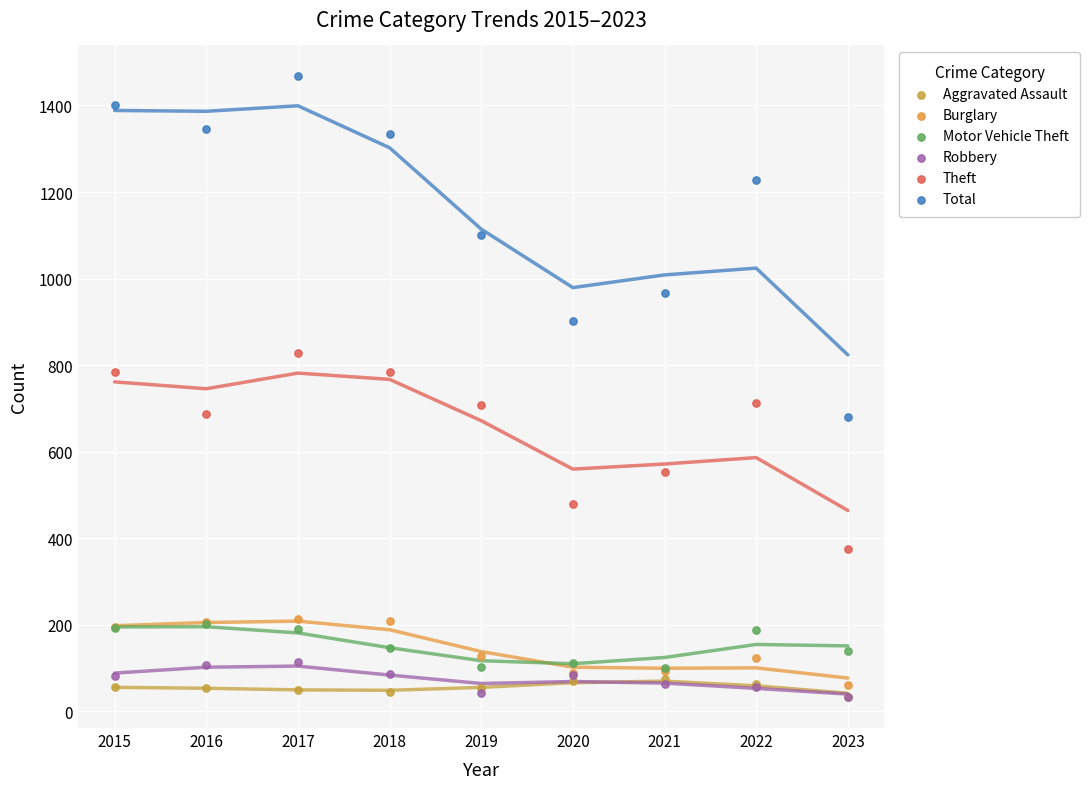

In the Total series, what Y value is closest to 1073?

1101